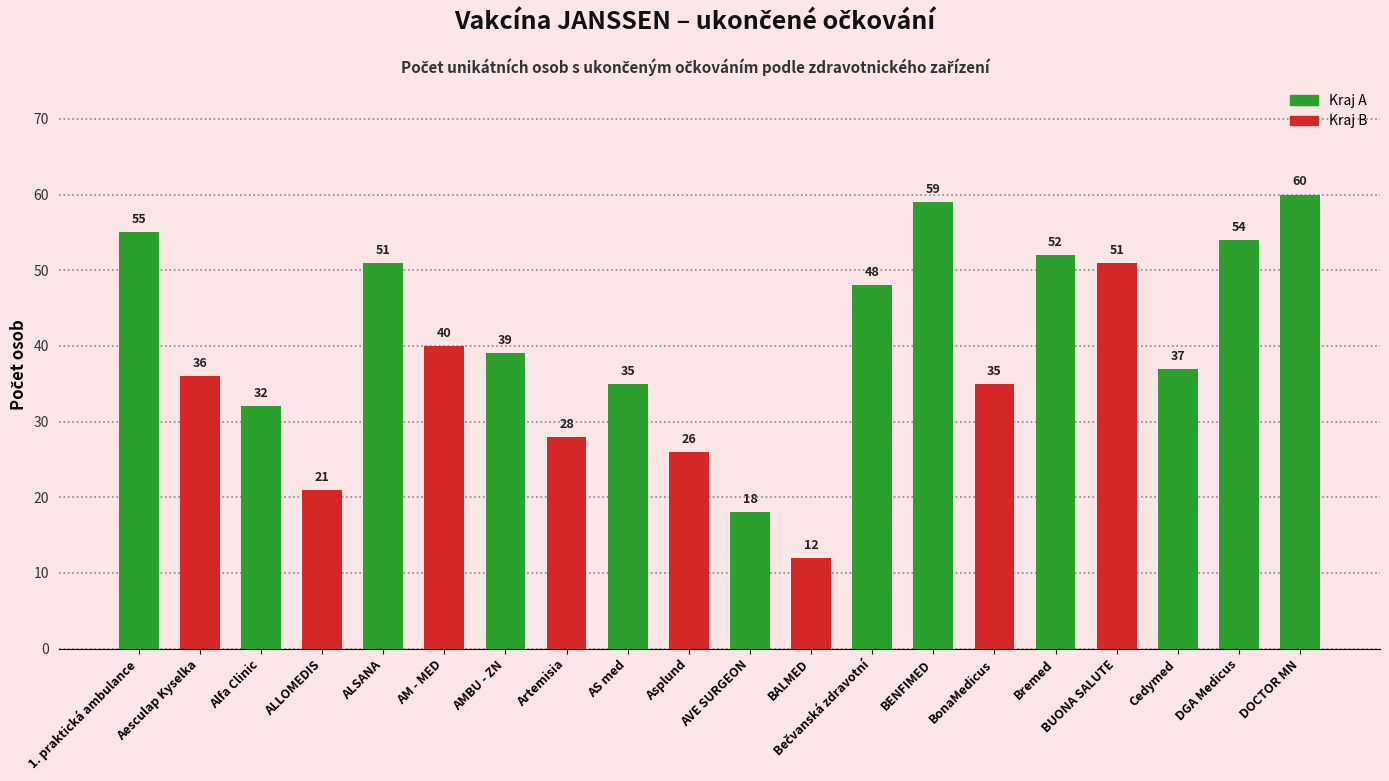

At which category does the chart reach its minimum across all series?

BALMED